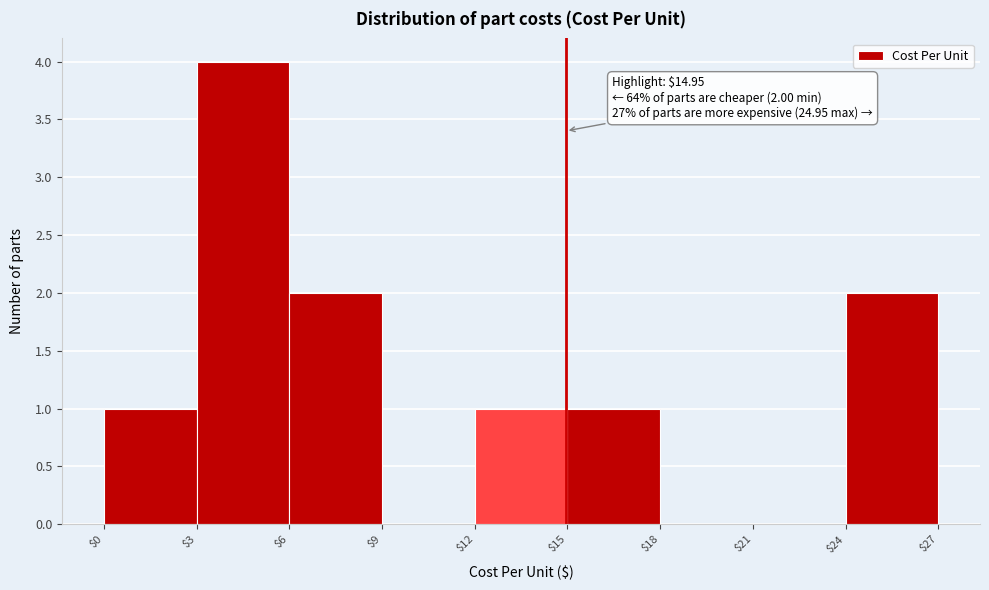

Which range on the x-axis has the tallest bar?

$3 to $6